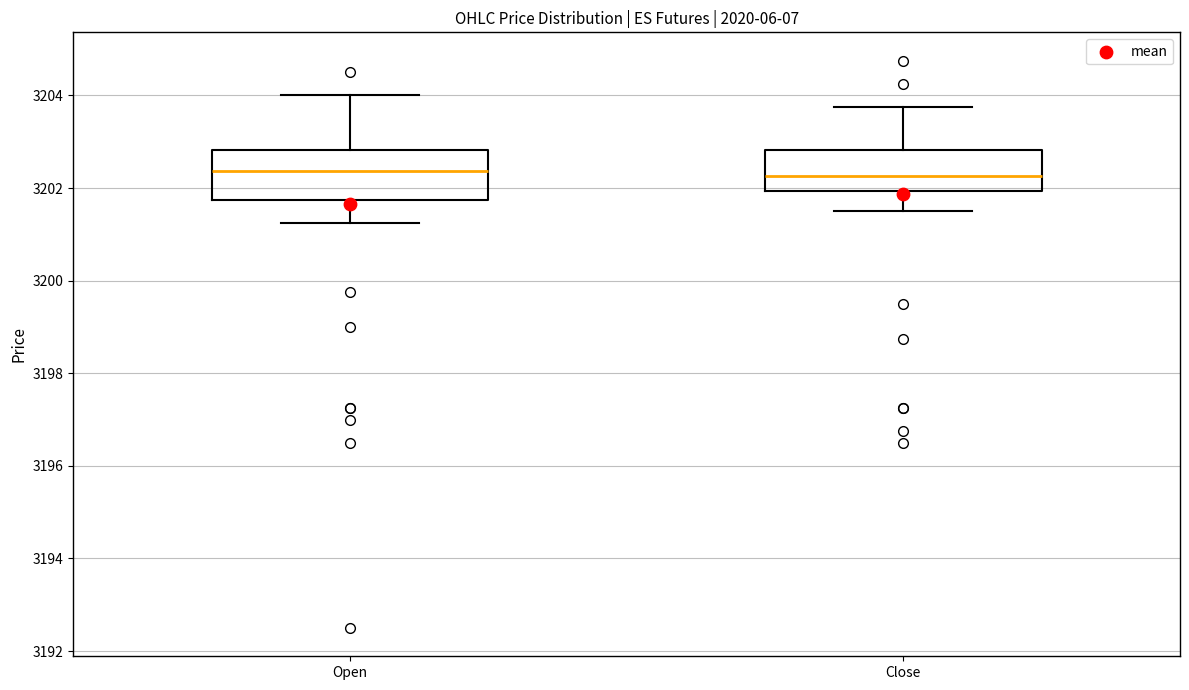

Reading left to right, read every box against the y-axis: the position of its median line, the range the box covers, and the ends of its whiskers. The values are not printed on the chart, so give them approximately, as read against the axis.

Open: median 3202.4, box 3201.8 to 3202.8, whiskers 3201.2 to 3204.0
Close: median 3202.2, box 3202.0 to 3202.8, whiskers 3201.6 to 3203.8